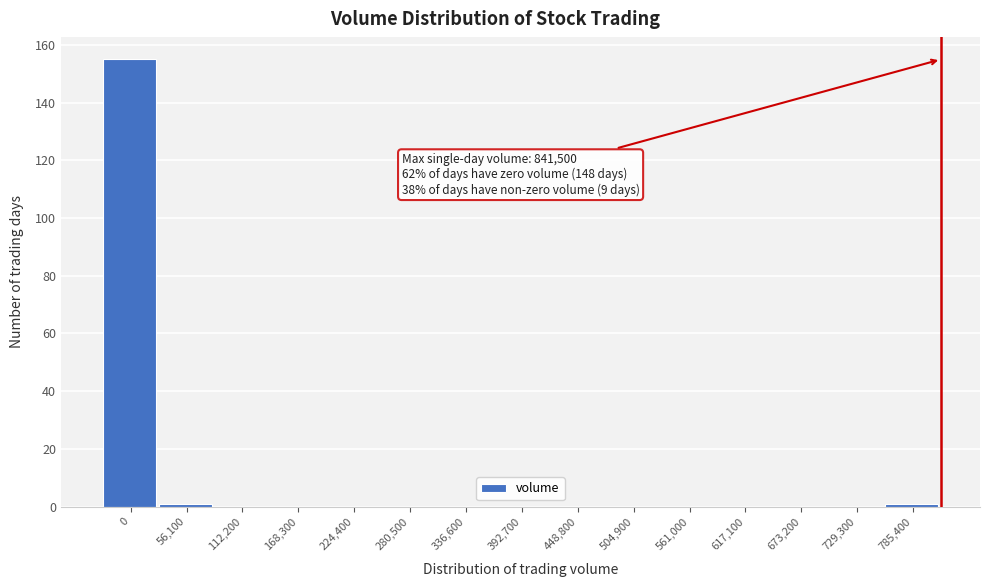

Reading left to right, list all the values displayed in this chart.

0=155	56,100=1	112,200=0	168,300=0	224,400=0	280,500=0	336,600=0	392,700=0	448,800=0	504,900=0	561,000=0	617,100=0	673,200=0	729,300=0	785,400=1